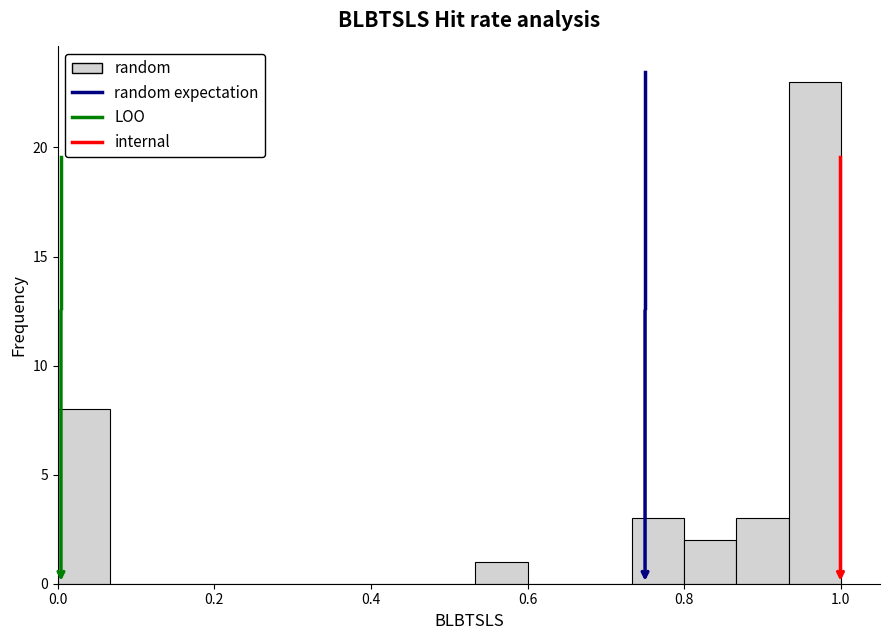

Read against the x-axis, roughly where is the centre of the tallest bar?

0.96